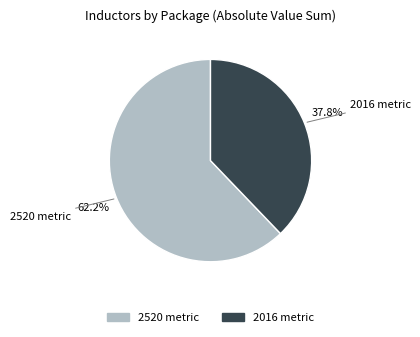

Does any single category account for the majority?

Yes